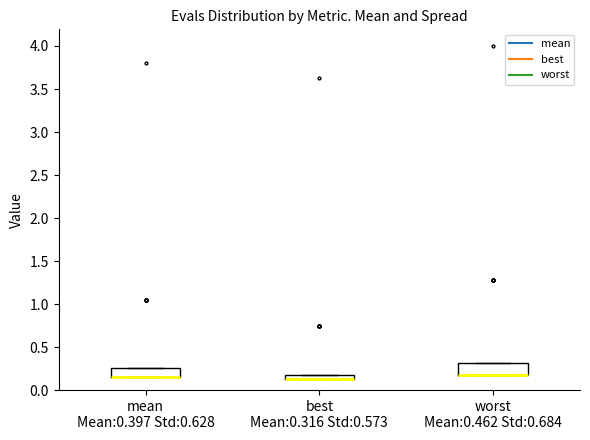

Where is the lower edge of the box for worst Mean:0.462 Std:0.684 on the y-axis? The values are not printed on the chart, so give them approximately, as read against the axis.

0.20